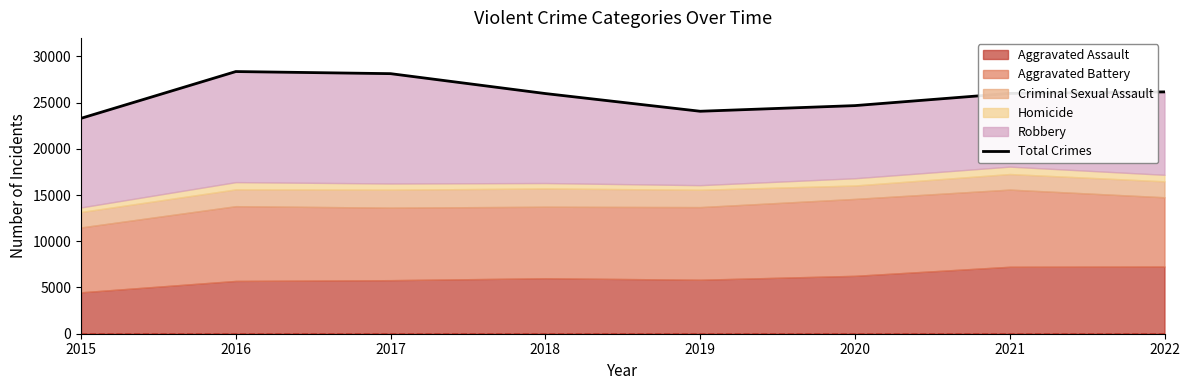

What is the change in value from 2015 to 2019?

+764